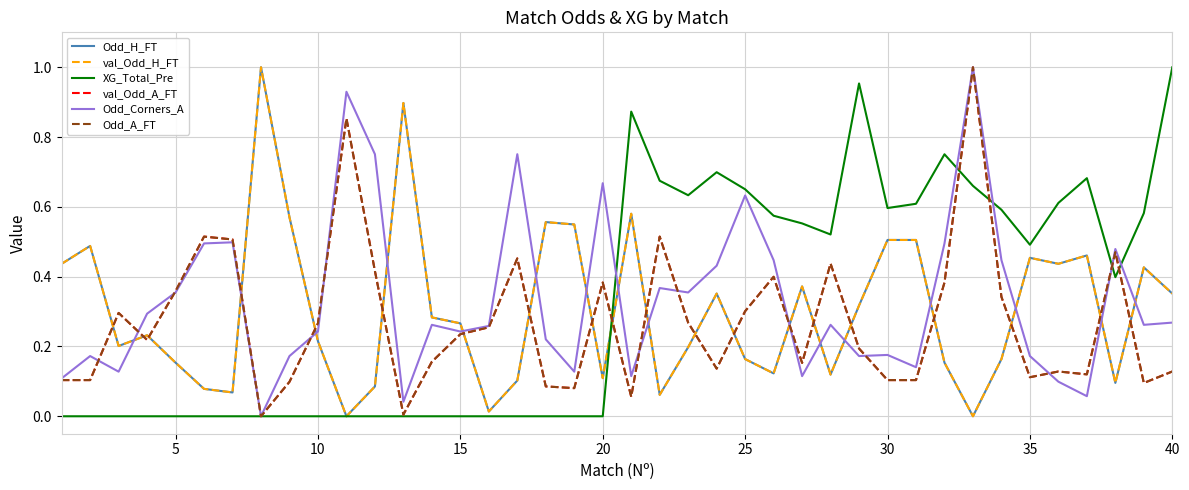

True or false: XG_Total_Pre has more than 0 interior local peaks.

True